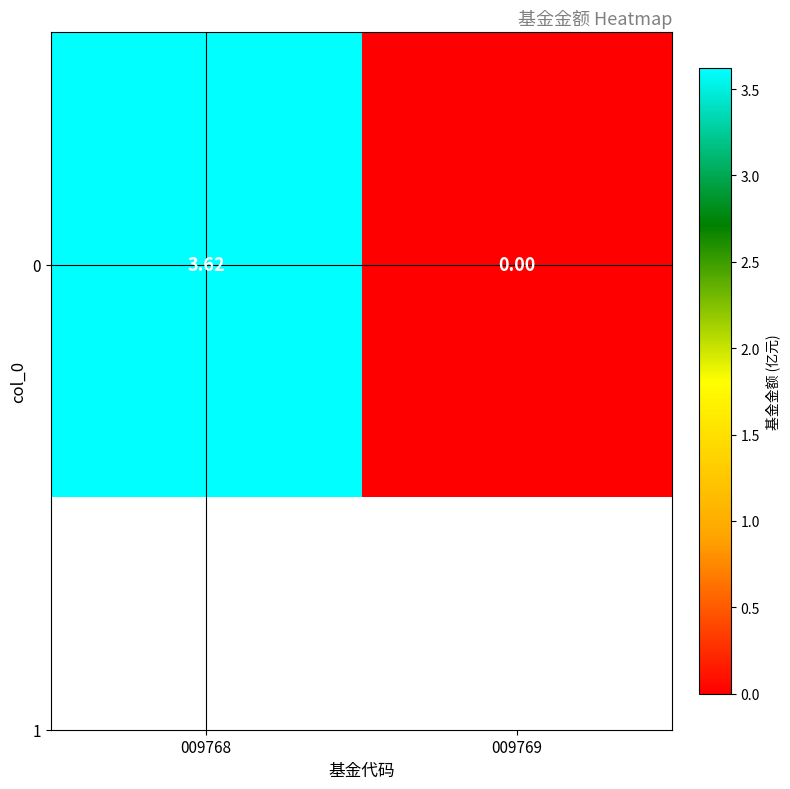

Count the number of data series in this chart.

1